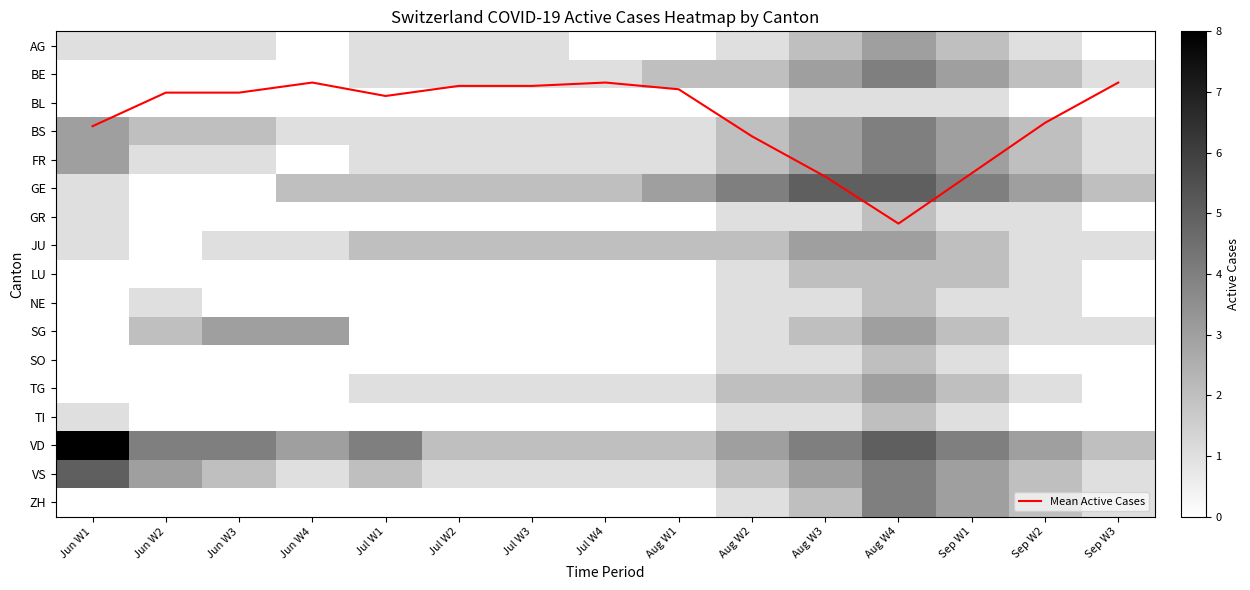

What is the difference between the NE values at Aug W2 and Sep W3?

1.0